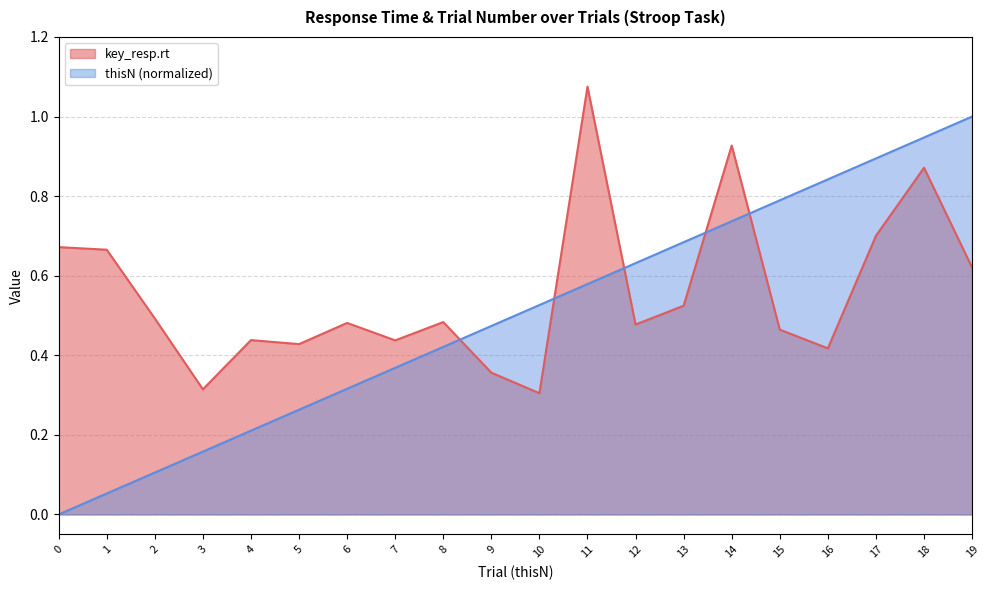

Reading right to left, what are all the values shown in this chart?

key_resp.rt: 0.6	0.9	0.7	0.4	0.5	0.9	0.5	0.5	1.1	0.3	0.4	0.5	0.4	0.5	0.4	0.4	0.3	0.5	0.7	0.7
thisN: 1.0	0.9	0.9	0.8	0.8	0.7	0.7	0.6	0.6	0.5	0.5	0.4	0.4	0.3	0.3	0.2	0.2	0.1	0.1	0.0